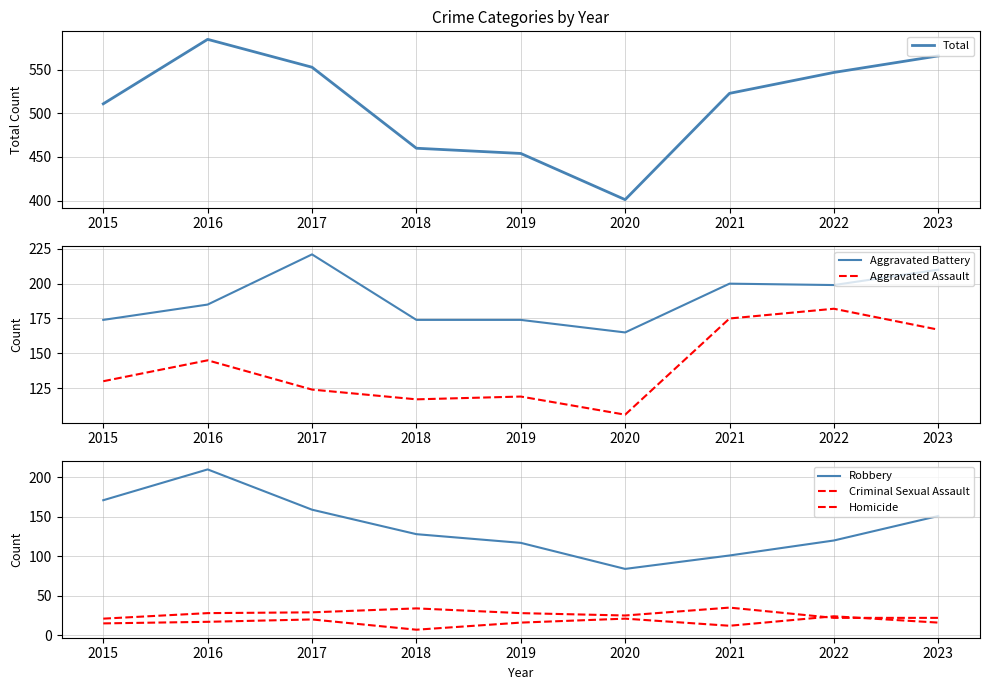

How many series are shown in this chart?

6